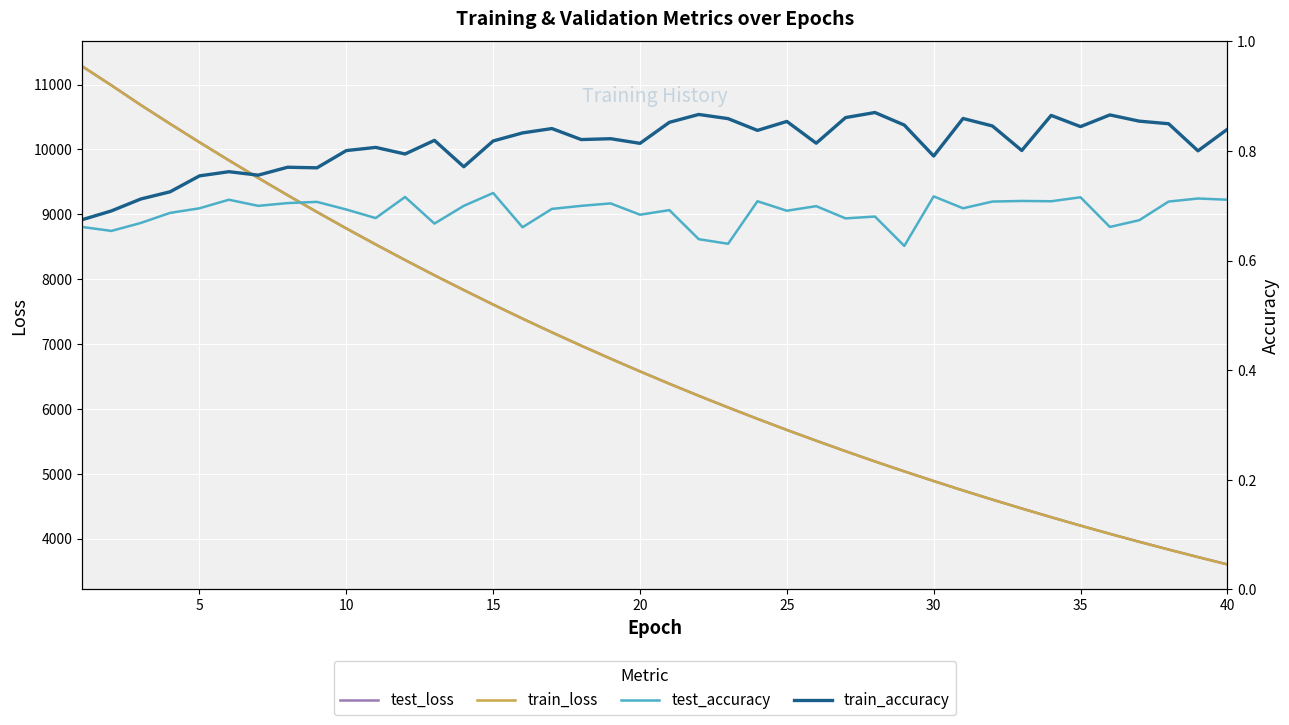

What is the difference between the second highest and second lowest values in the train_accuracy series?

0.2